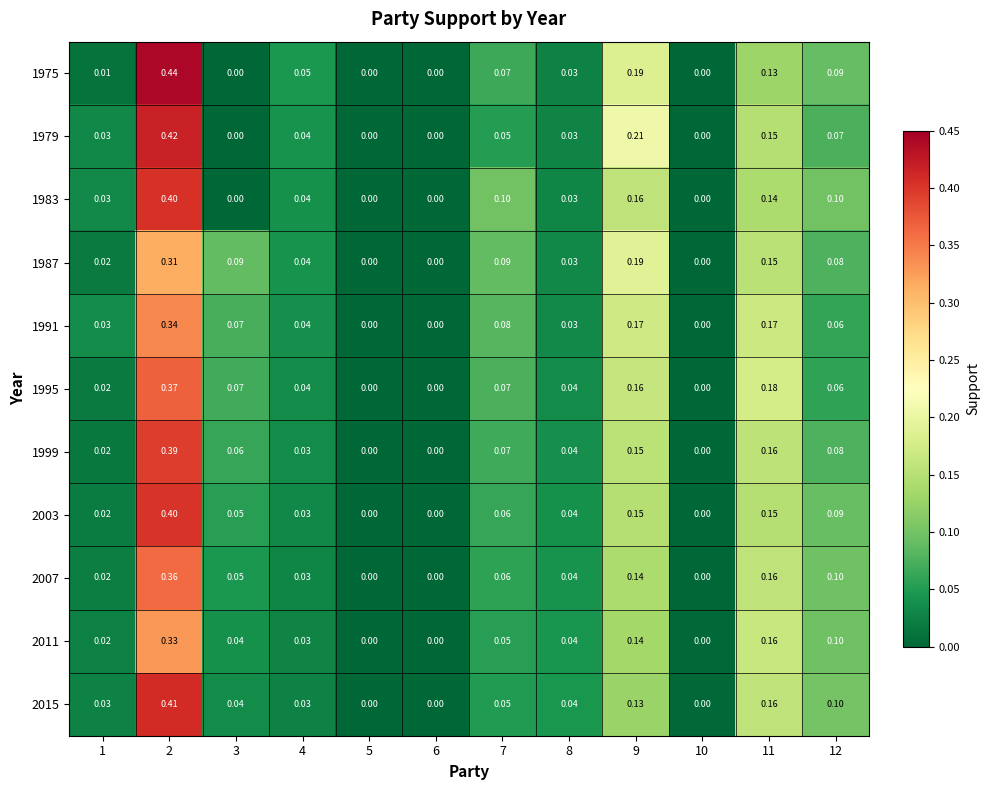

Between 3 and 12, which series saw the biggest shift?

1983